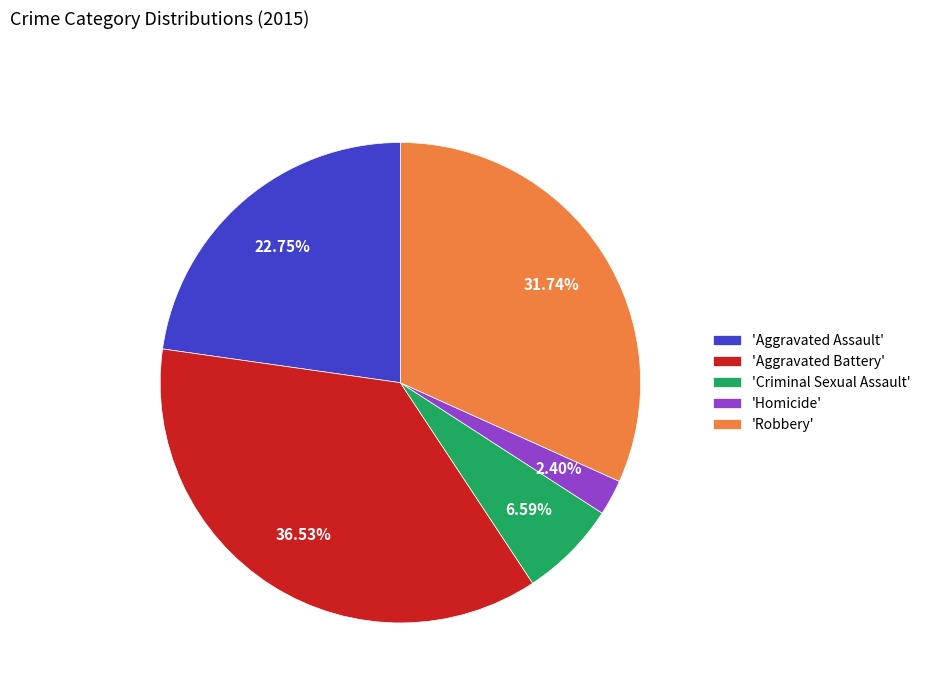

Which slice is the smallest?

'Homicide'